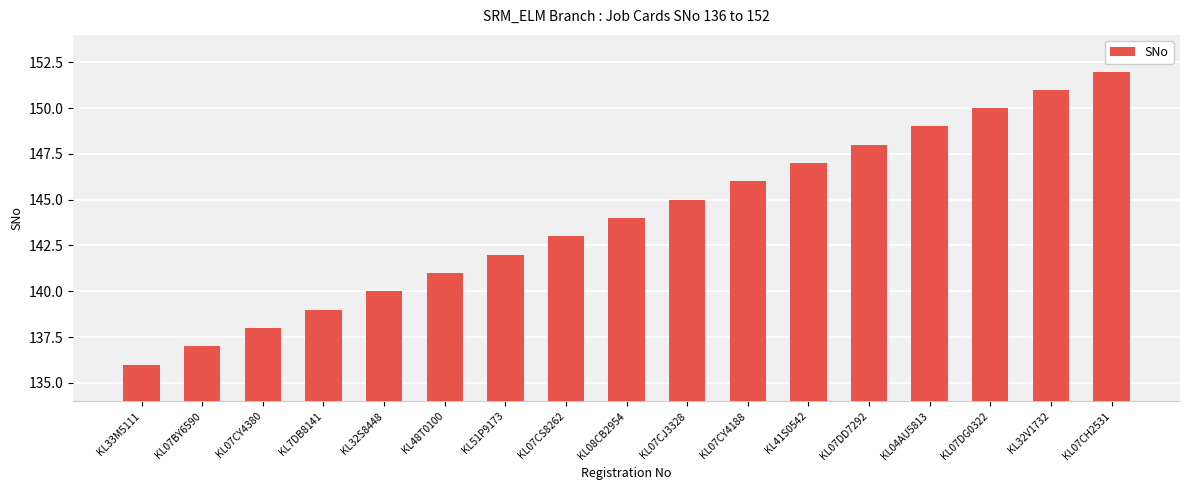

What is the sum of all values?

2448